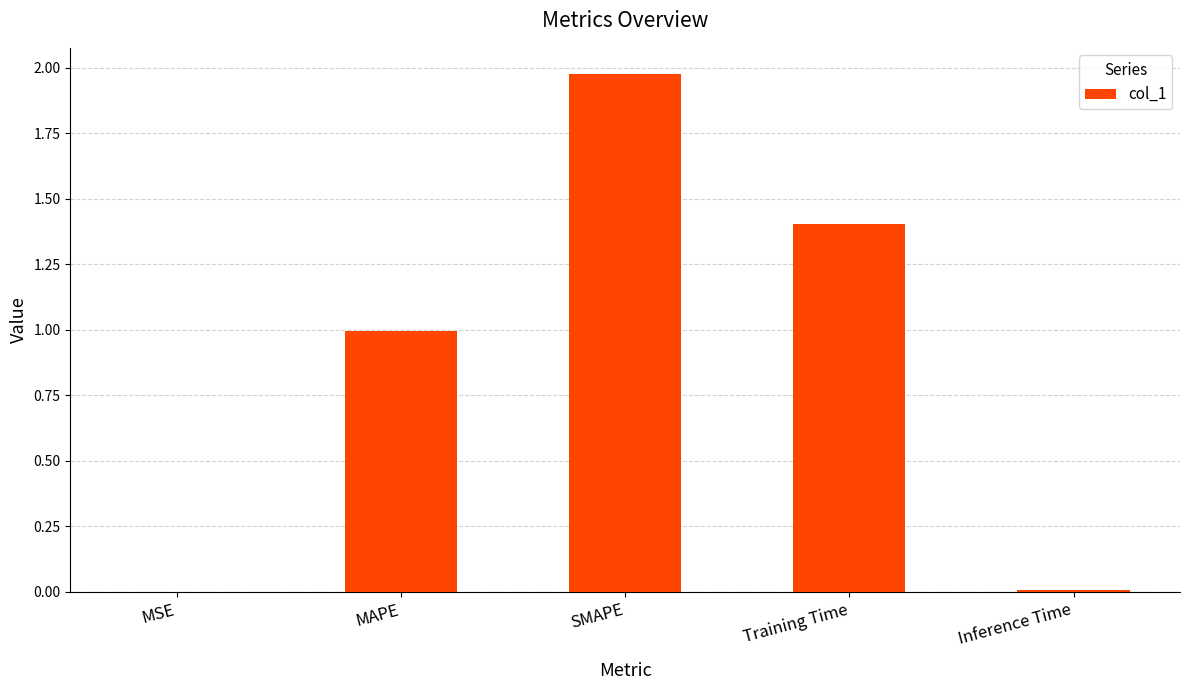

What is the sum of all values?

4.4